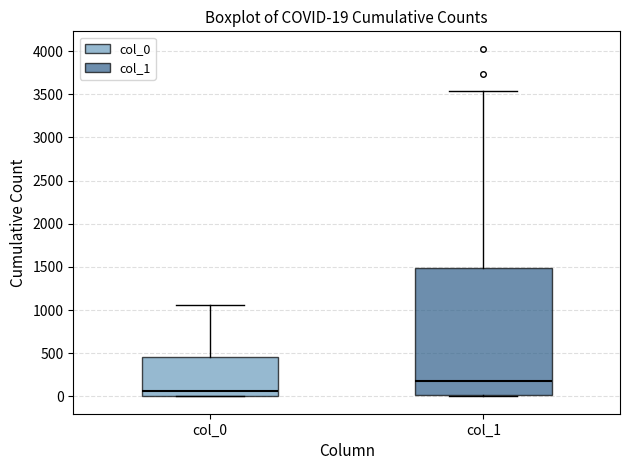

Comparing the boxes themselves (not the whiskers), which one is the tallest?

col_1